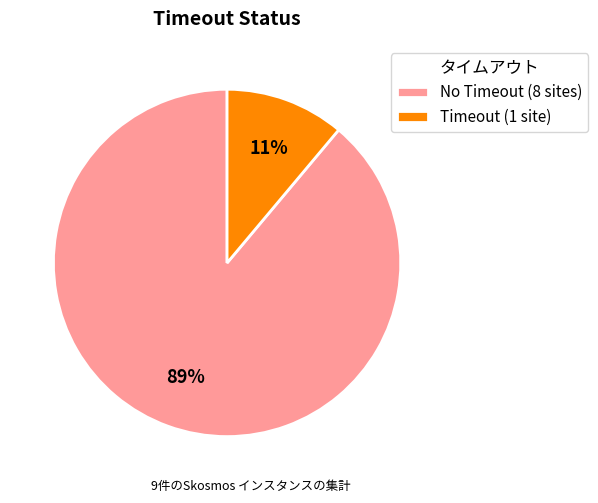

Is Timeout (1 site) the majority of the pie?

No